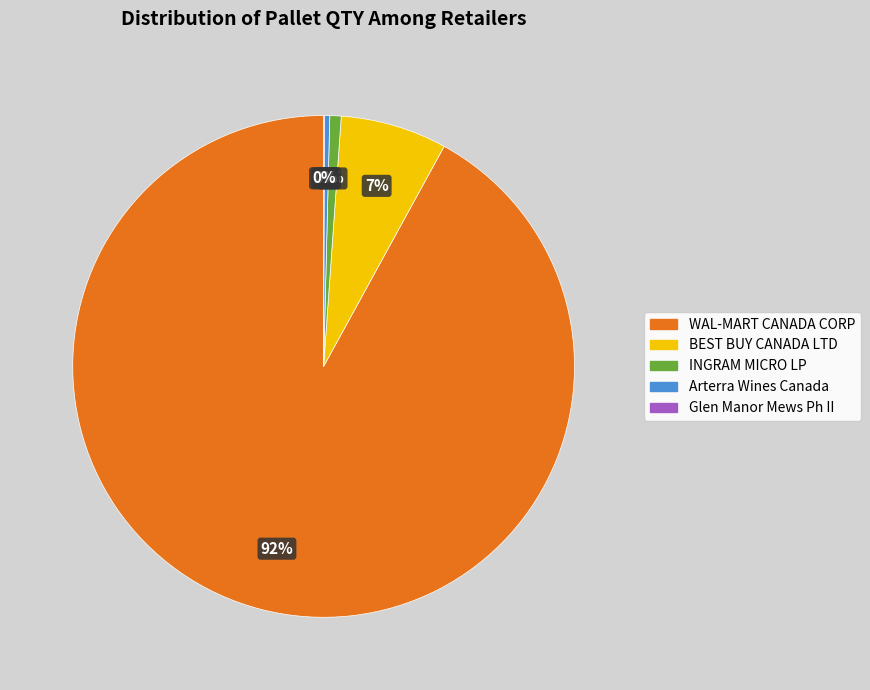

Which category has the biggest portion of the pie?

WAL-MART CANADA CORP